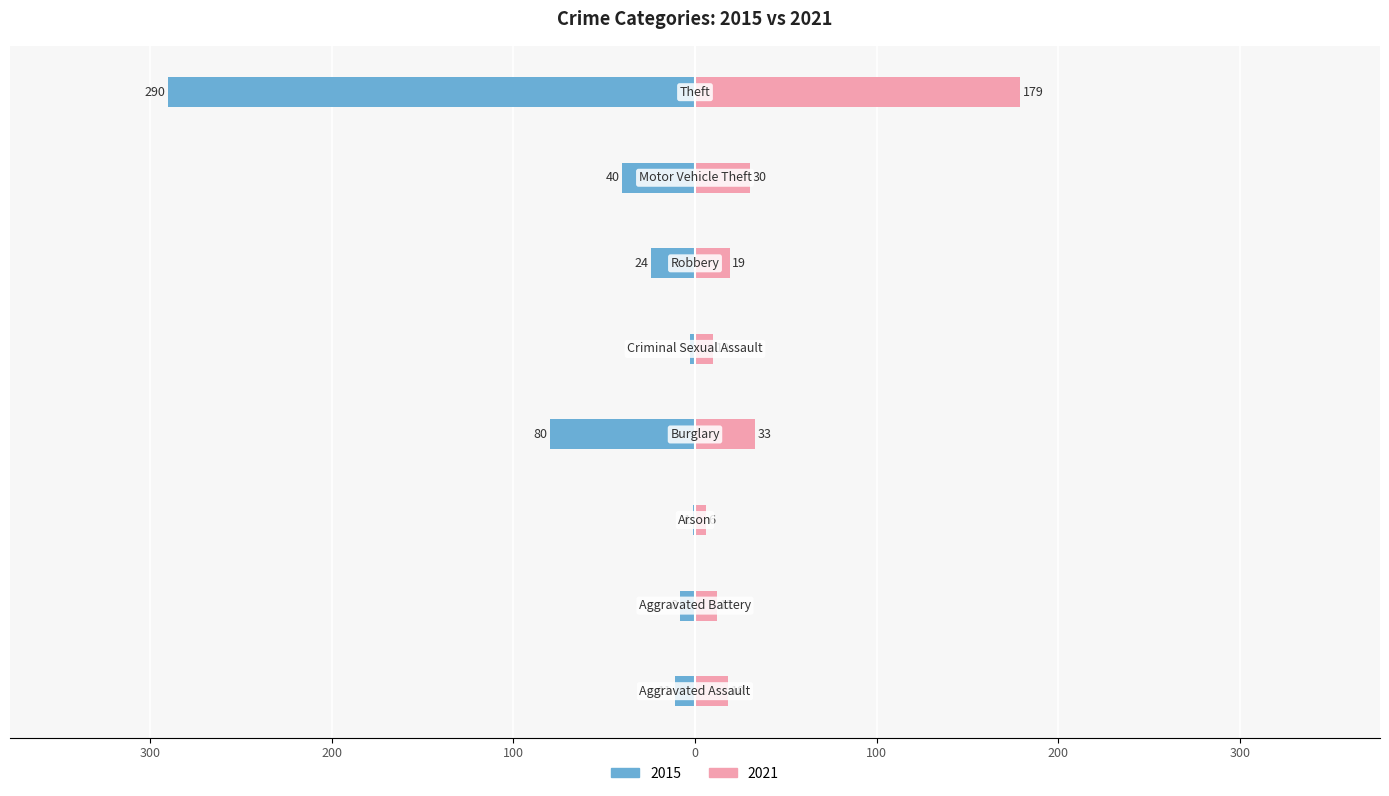

What is the maximum value for 2021?

179